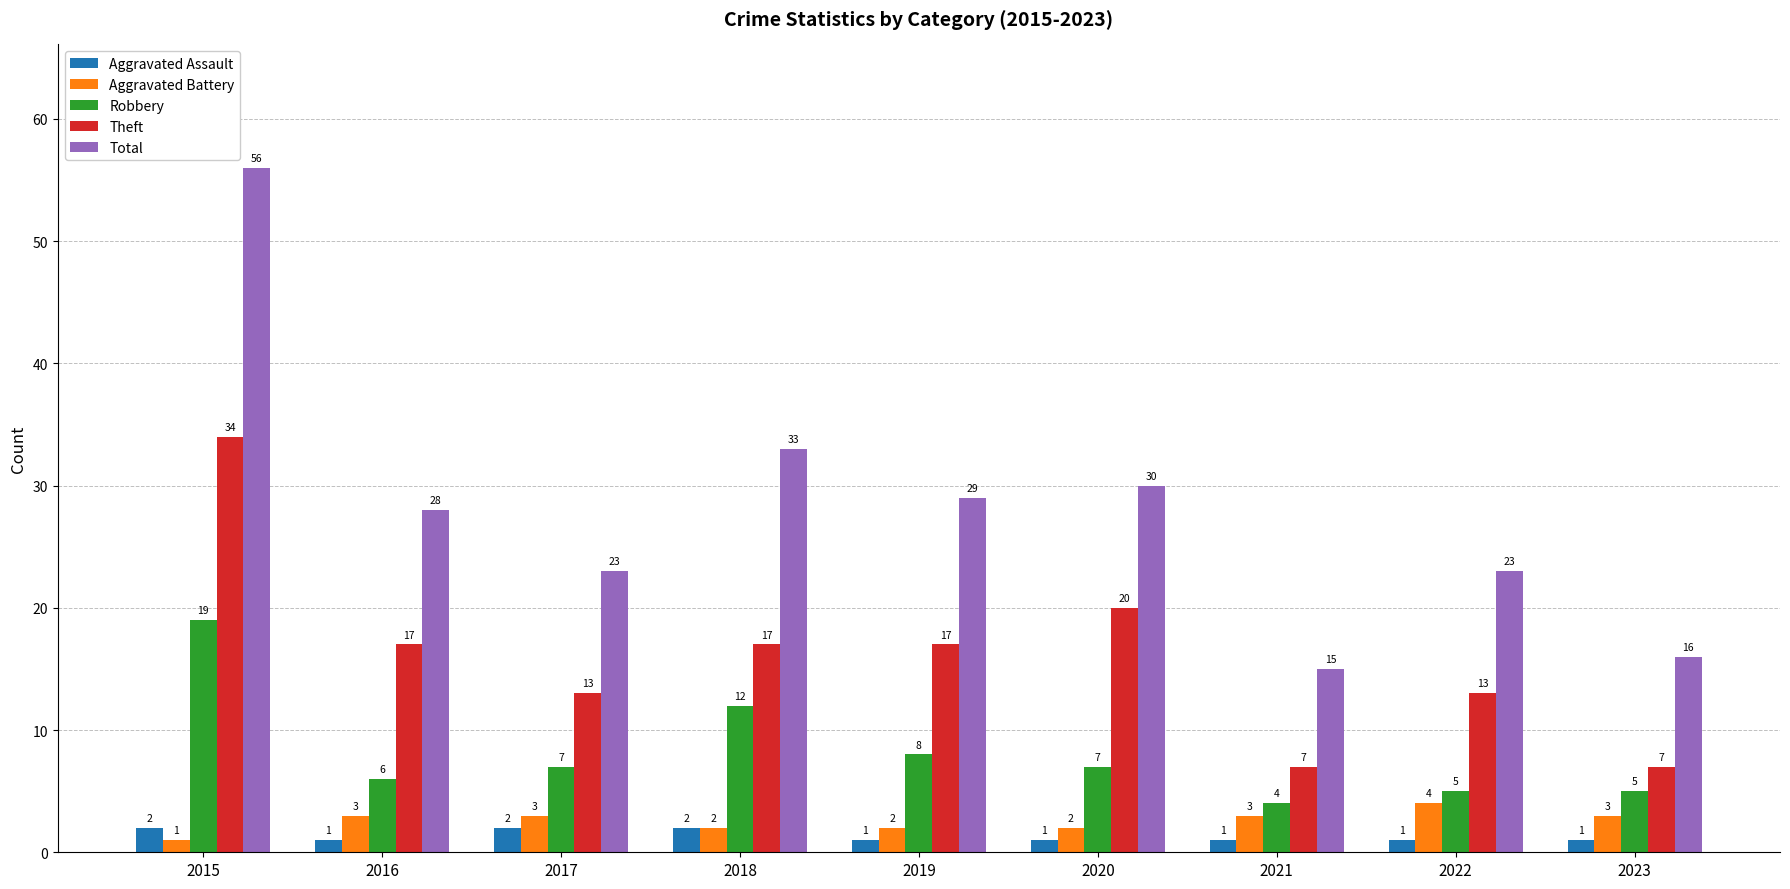

How many series are shown in this chart?

5